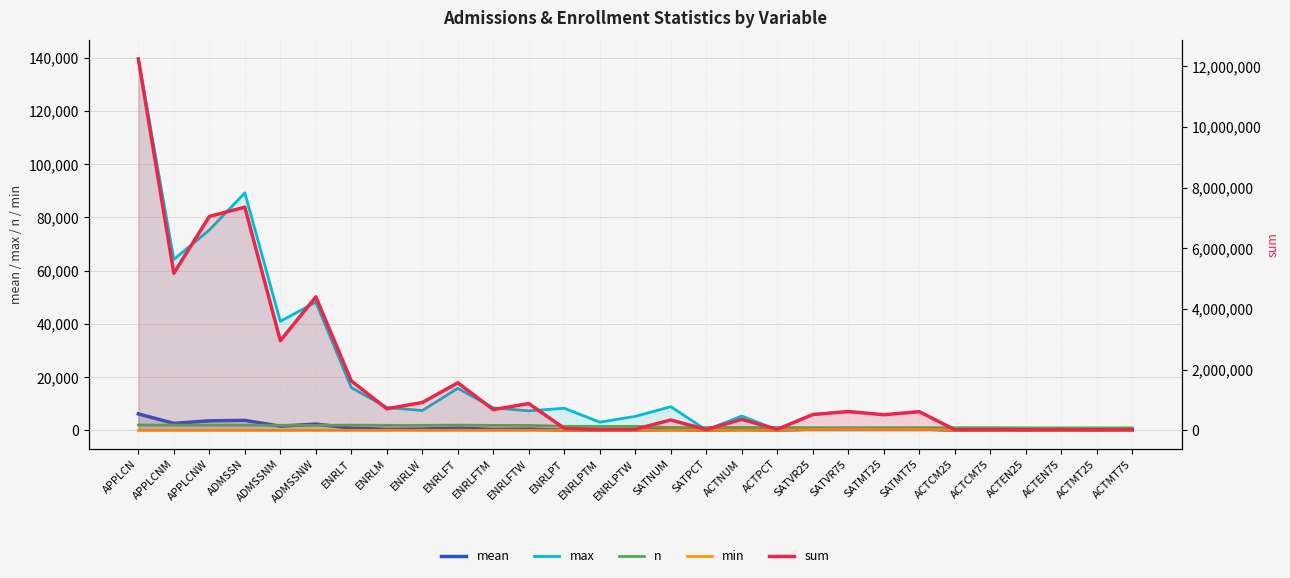

What is the value of the sum point at the 22nd from the left?

513179.0